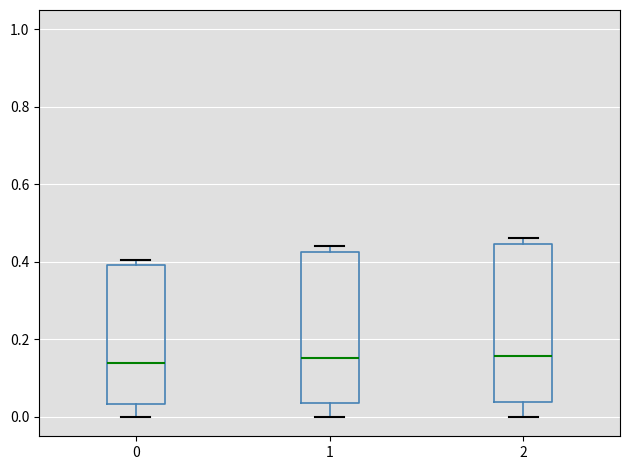

Reading left to right, read every box against the y-axis: the position of its median line, the range the box covers, and the ends of its whiskers. The values are not printed on the chart, so give them approximately, as read against the axis.

0: median 0.14, box 0.04 to 0.40, whiskers 0.00 to 0.40 (just above the box's upper edge)
1: median 0.16, box 0.04 to 0.42, whiskers 0.00 to 0.44
2: median 0.16, box 0.04 to 0.44, whiskers 0.00 to 0.46